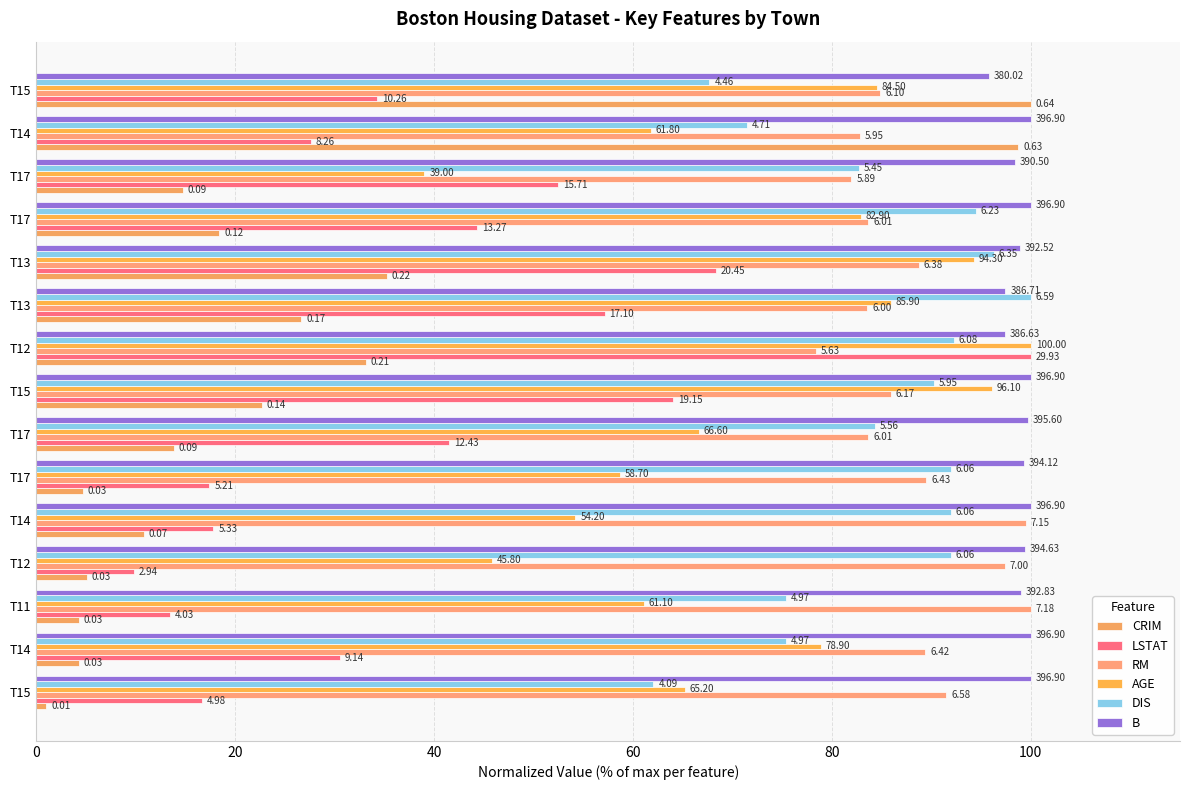

What is the label of the 8th bar from the left?

T15